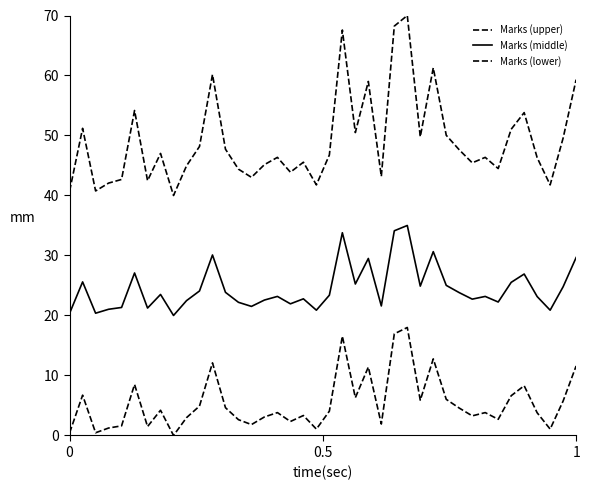

Is this an area chart (filled region under the line)?

No